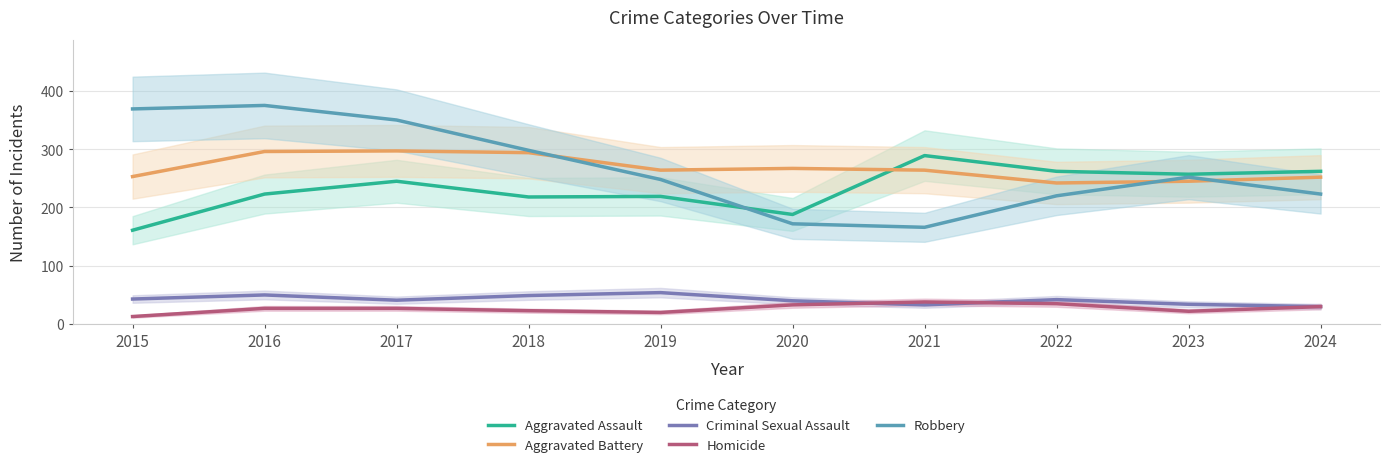

True or false: Robbery and Homicide intersect in this chart.

False